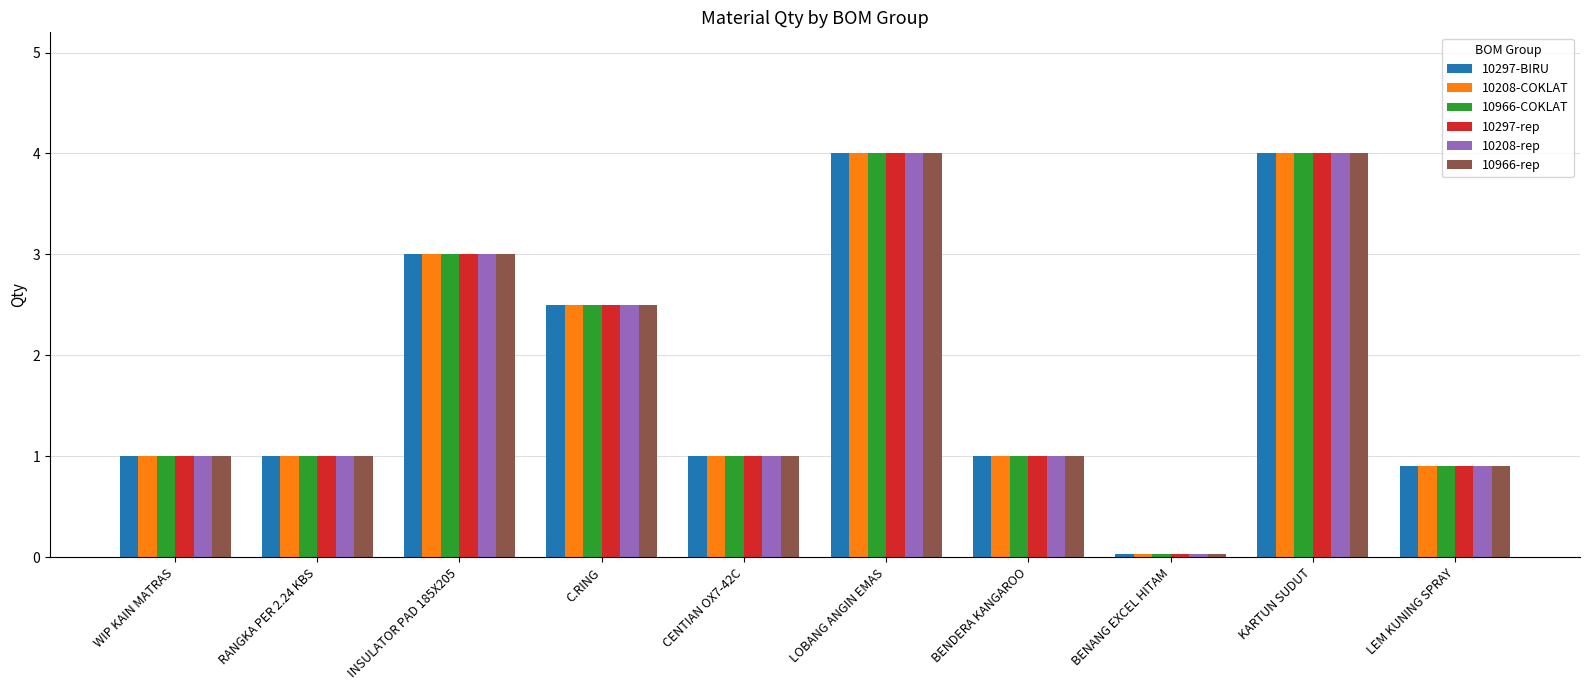

Is it true that 10966-rep equals 1.6 at LEM KUNING SPRAY?

False